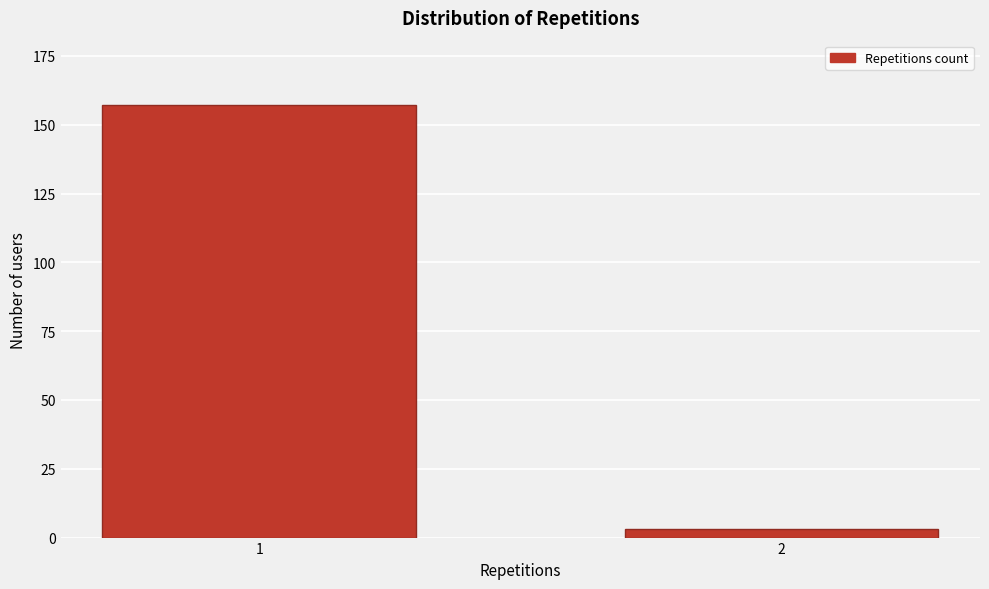

Reading left to right, transcribe all the data shown in this chart.

1=157	2=3